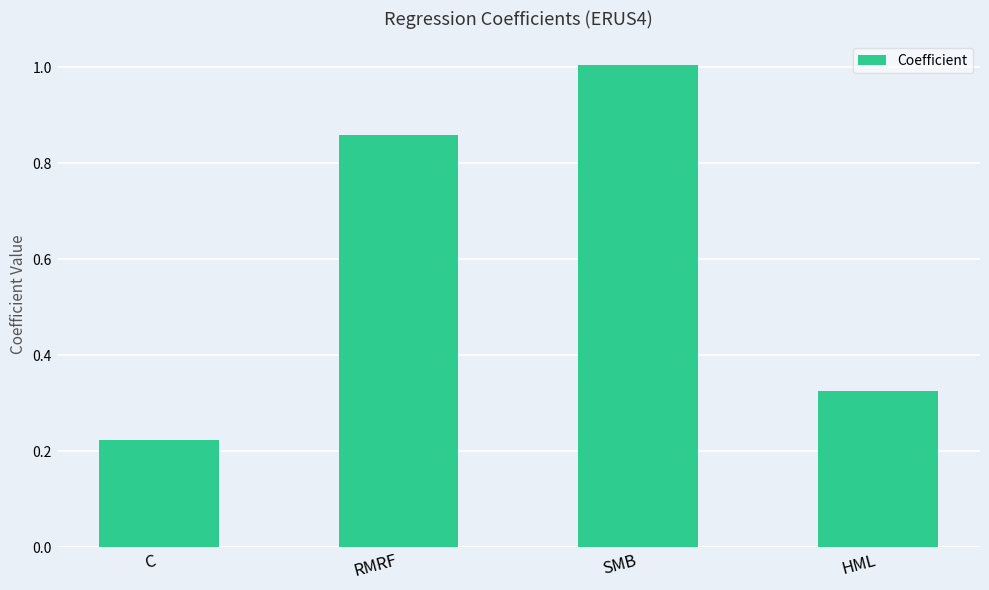

What is the change in value from C to HML?

+0.1